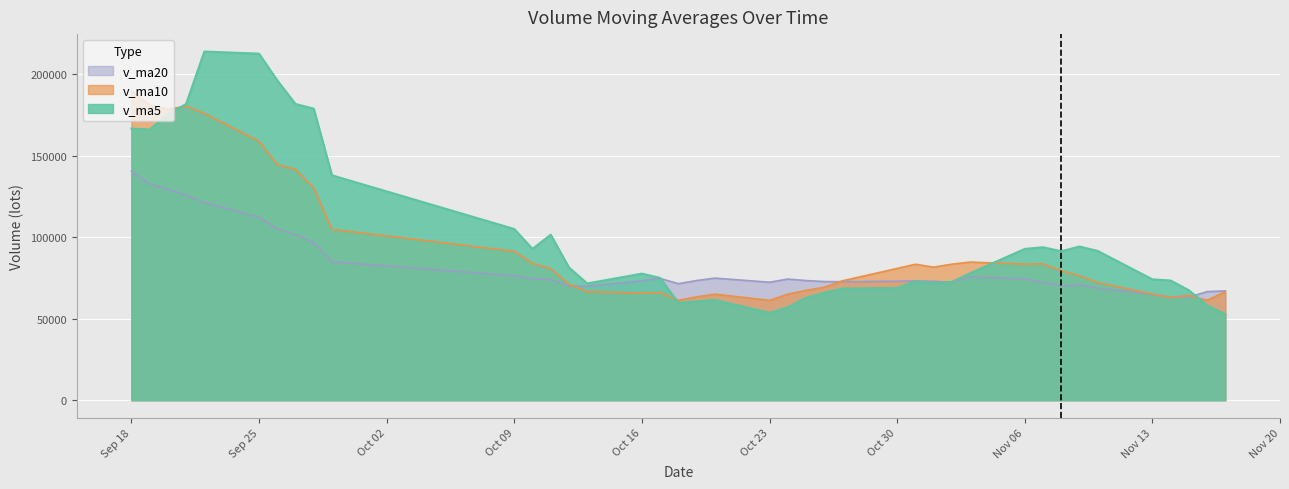

Between 2017-10-11 and 2017-10-18, which is larger?

2017-10-11